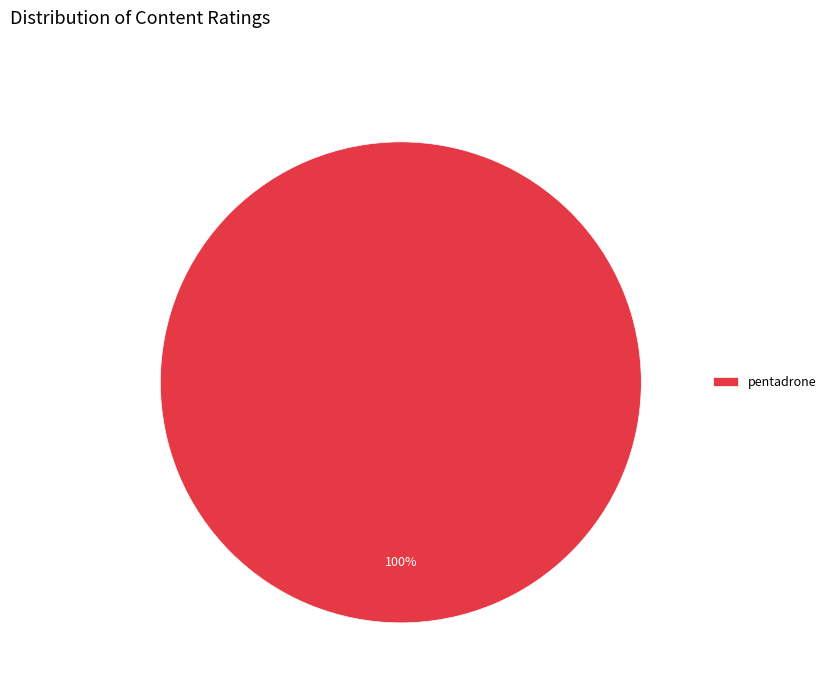

The pentadrone slice represents 100% of the pie. True or false?

True